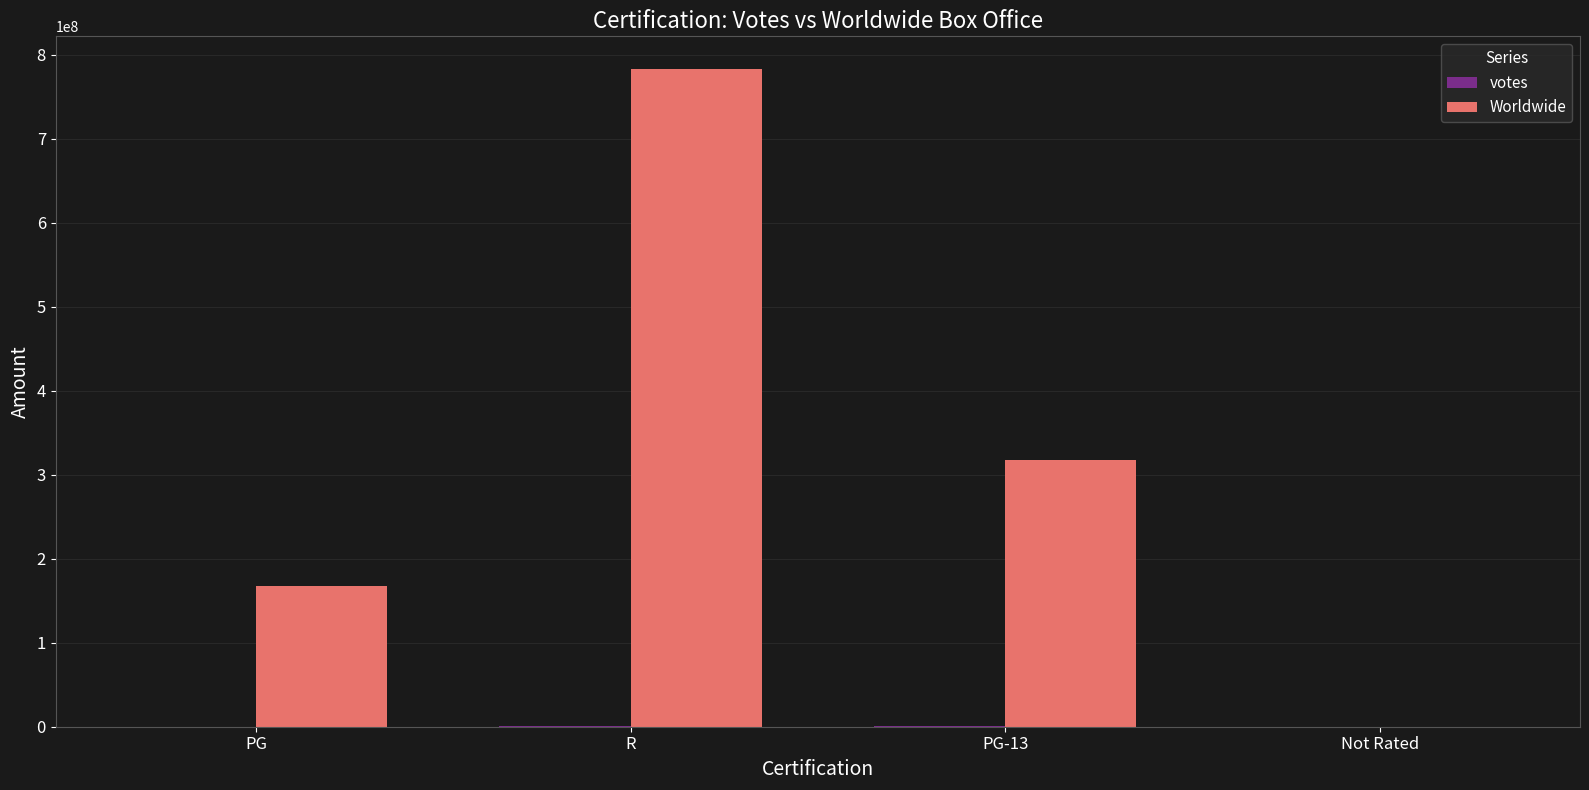

The value of Worldwide at PG-13 is 317375031. True or false?

True